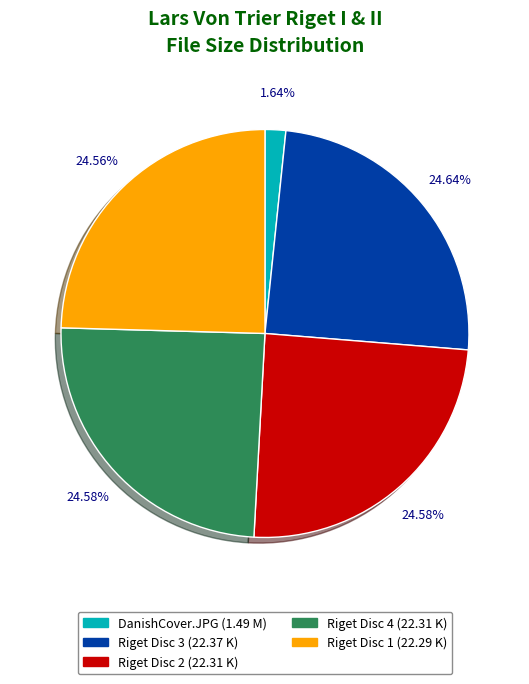

How many slices are in this pie chart?

5